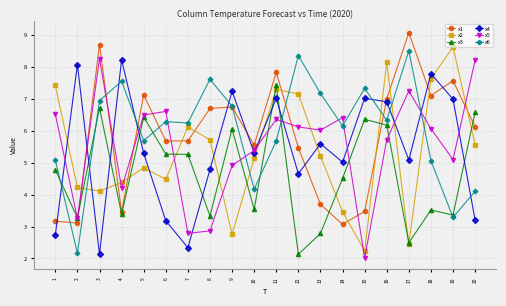

What is the sum of all x2 values?

107.0